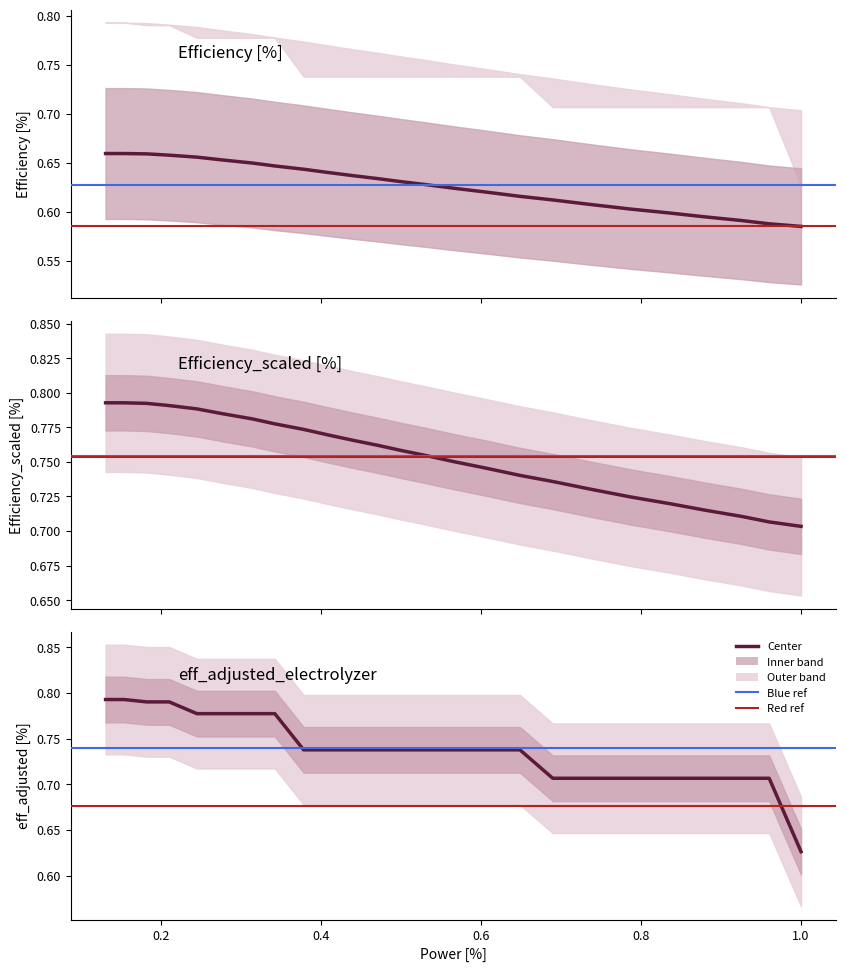

True or false: eff_adjusted_electrolyzer has a value of 0.7 at 0.64867.

True